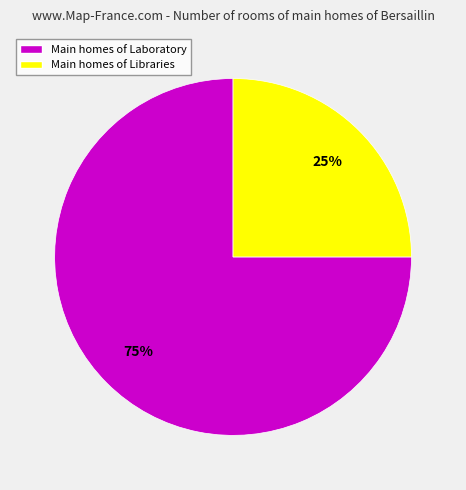

To the nearest percent, what is the average slice percentage?

50%